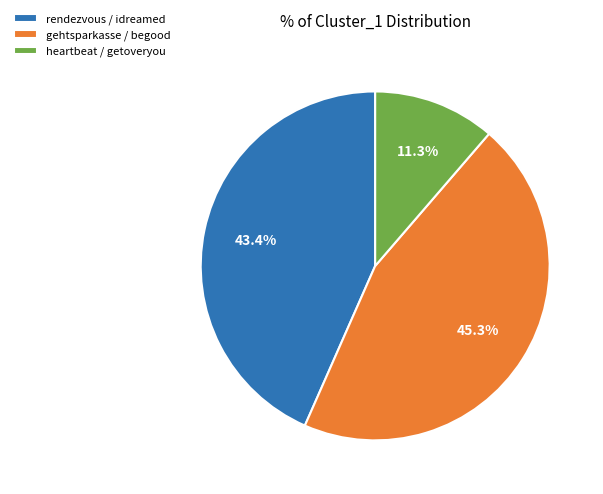

How many segments does this pie chart have?

3